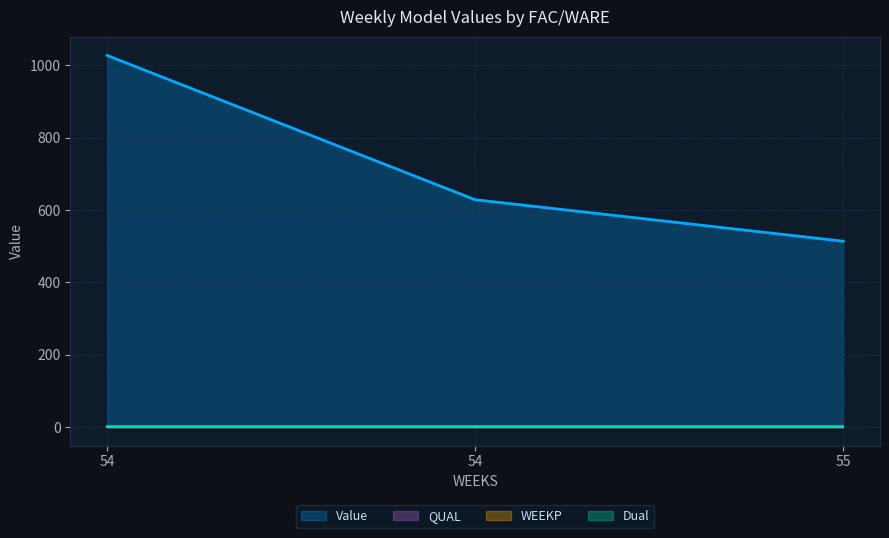

Reading left to right, what are all the values shown in this chart?

Value: 1027.3	628.4	513.7
QUAL: 2.0	2.0	2.0
WEEKP: 0.0	0.0	0.0
Dual: 0.0	0.0	0.0